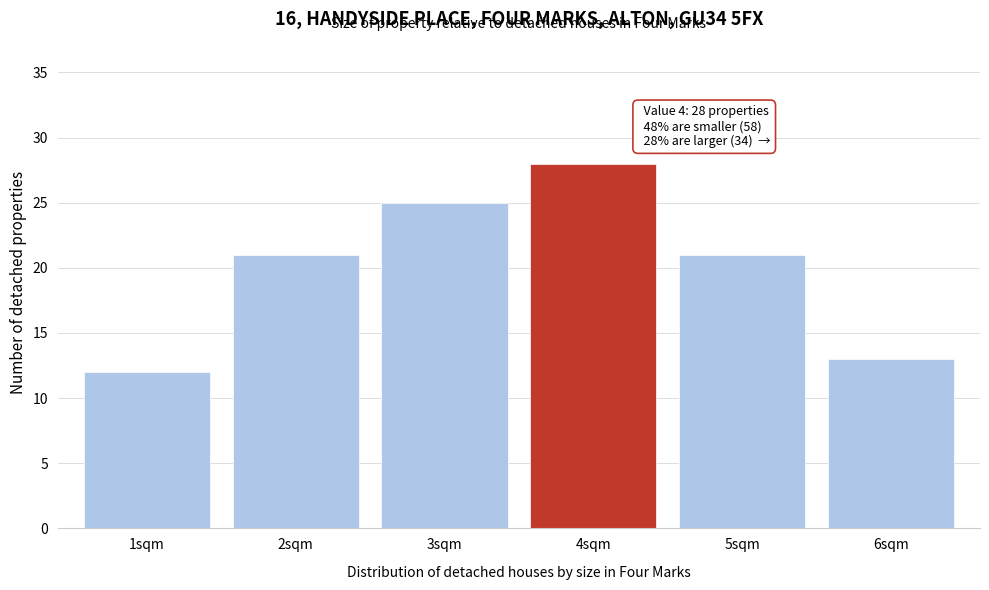

Reading left to right, transcribe all the data shown in this chart.

12	21	25	28	21	13